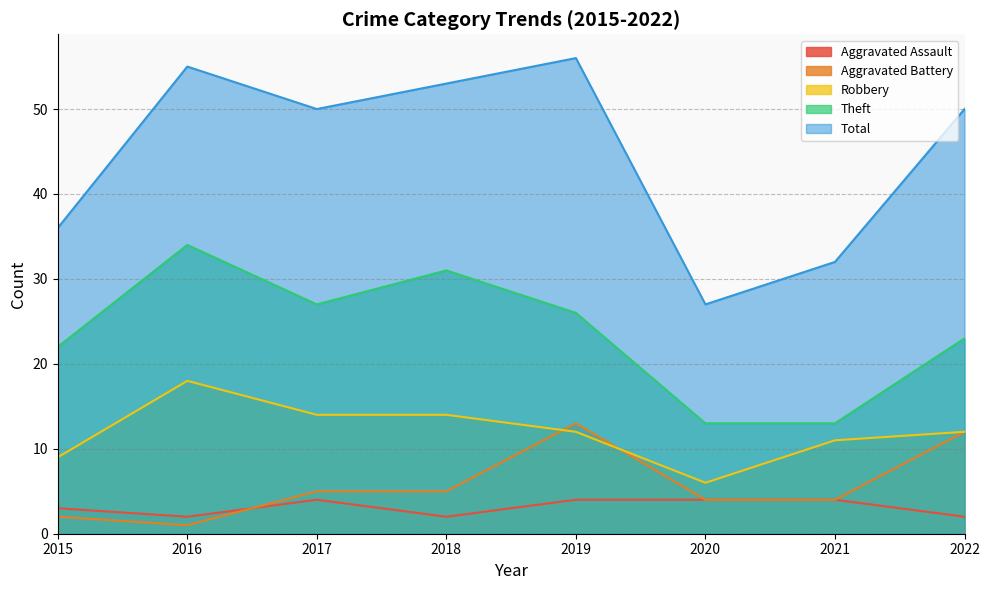

What is the difference between the Aggravated Battery values at 2021 and 2015?

2